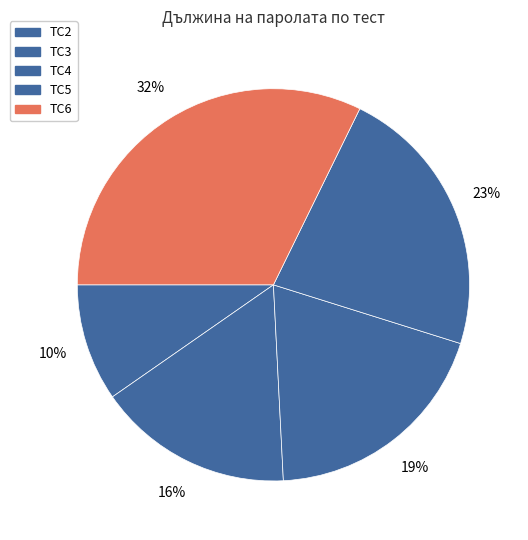

How many slices are in this pie chart?

5